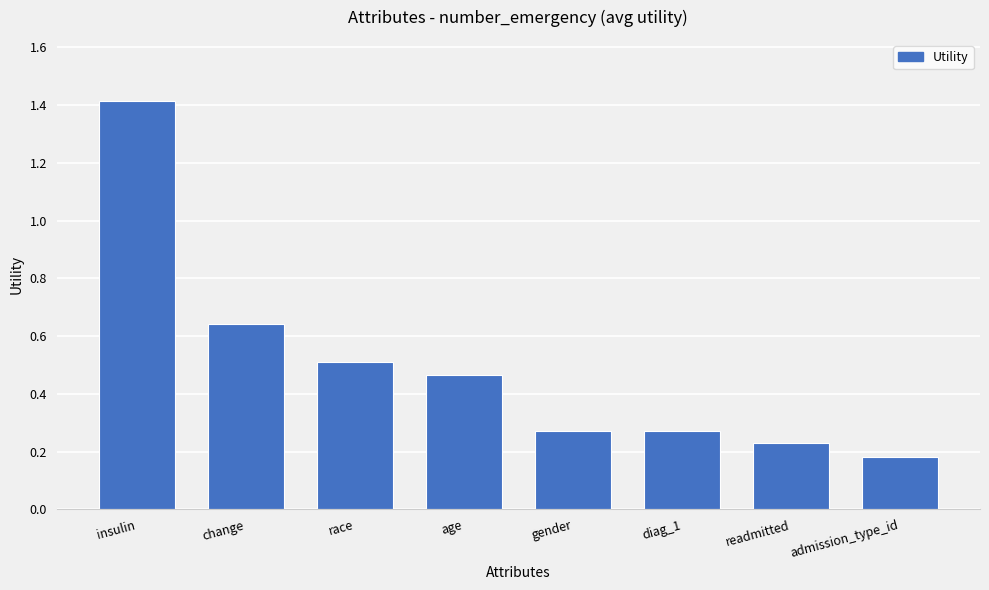

Is it true that the value at age is 0.3?

False